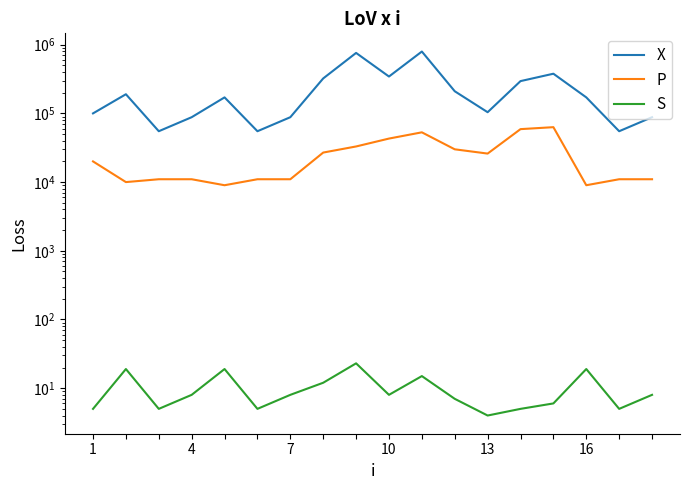

True or false: P has more than 1 points higher than both neighbors.

True